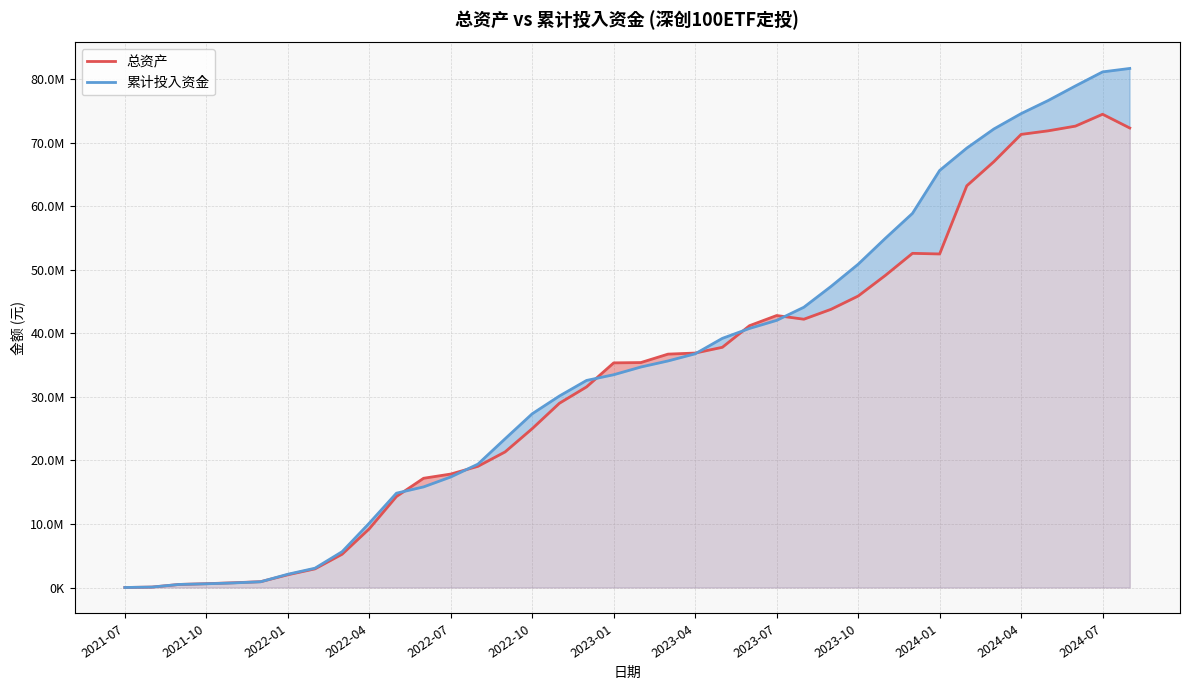

True or false: 总资产 has more than 1 points higher than both neighbors.

True